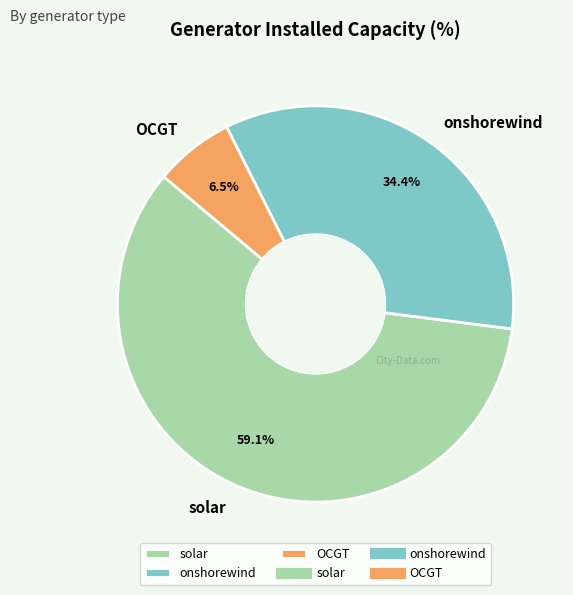

To the nearest percent, what is the difference between the largest and smallest slice percentages?

53%